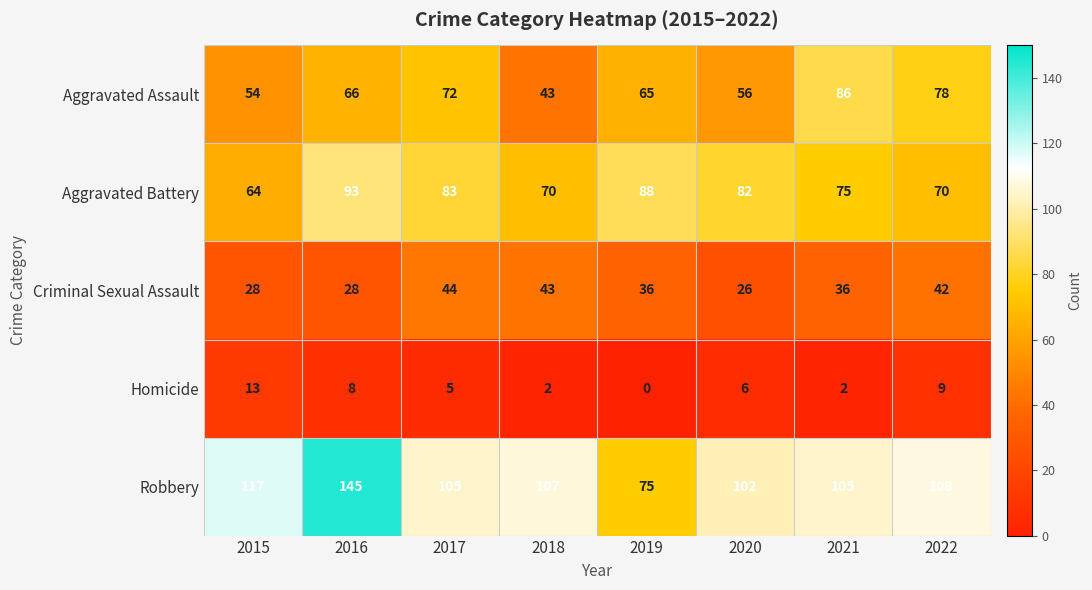

At which label is Aggravated Assault closest to 64?

2019